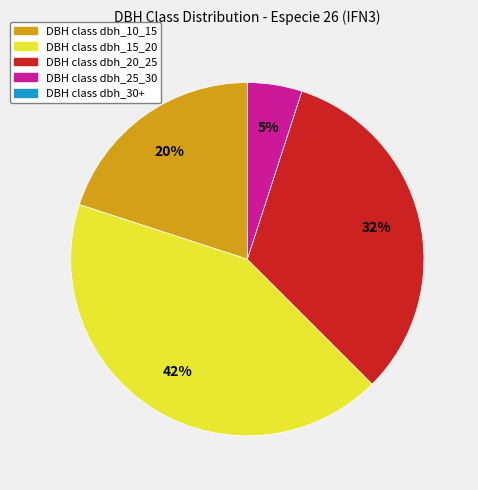

To the nearest percent, what is the difference between the largest and smallest slice percentages?

42%